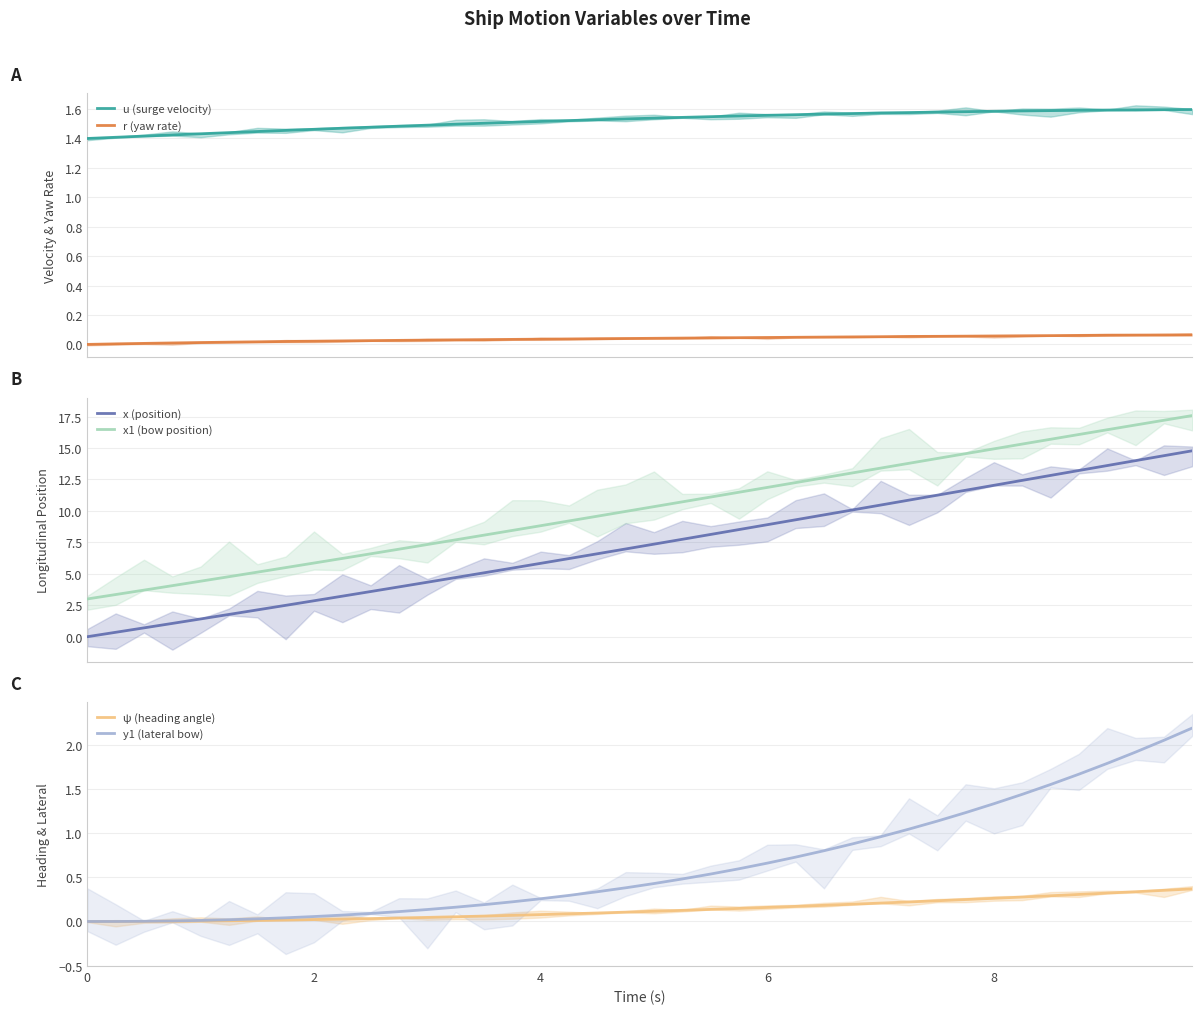

True or false: u (surge velocity) and r (yaw rate) intersect in this chart.

False